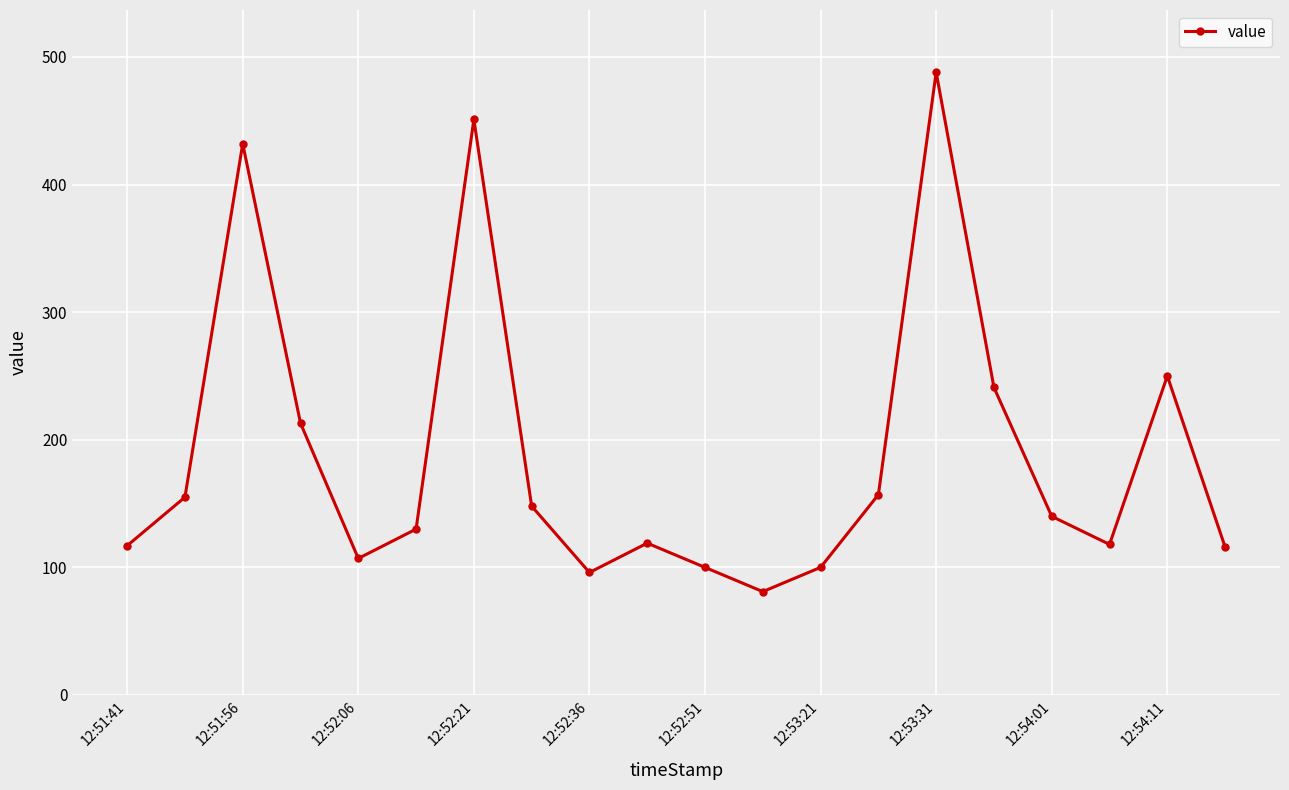

True or false: the data has more than 1 interior local peaks.

True